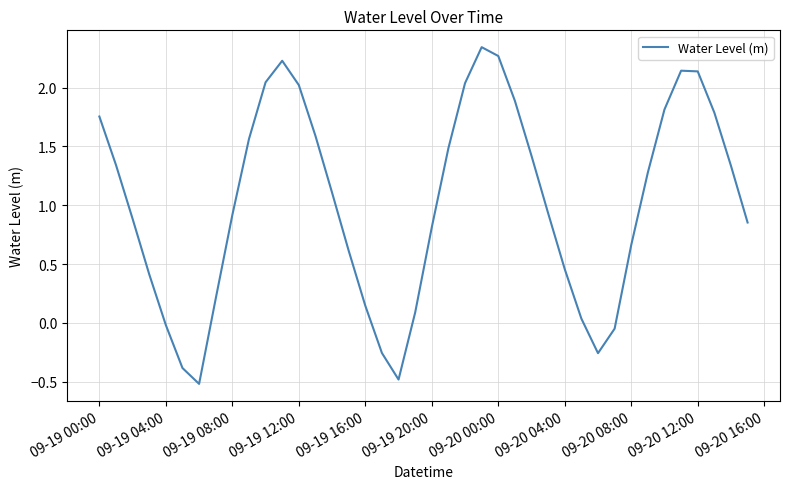

What is the minimum value shown in the chart?

-0.5